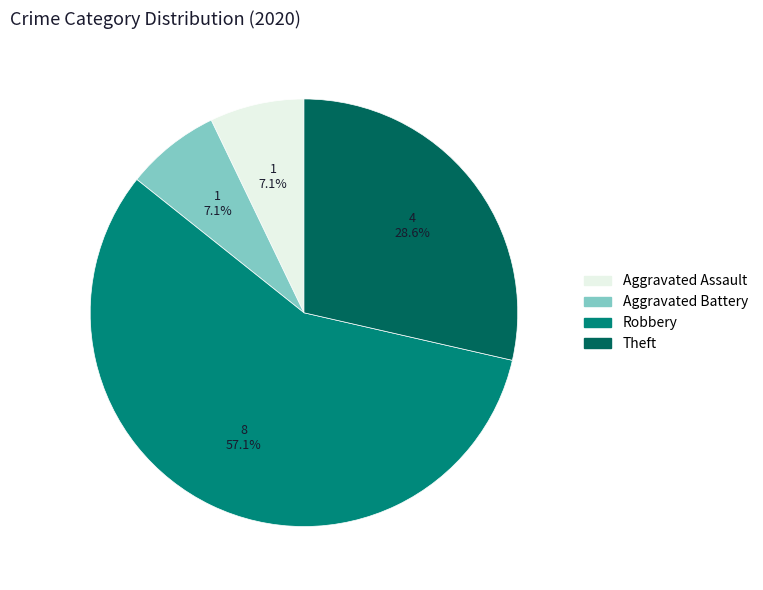

Does any single category account for the majority?

Yes